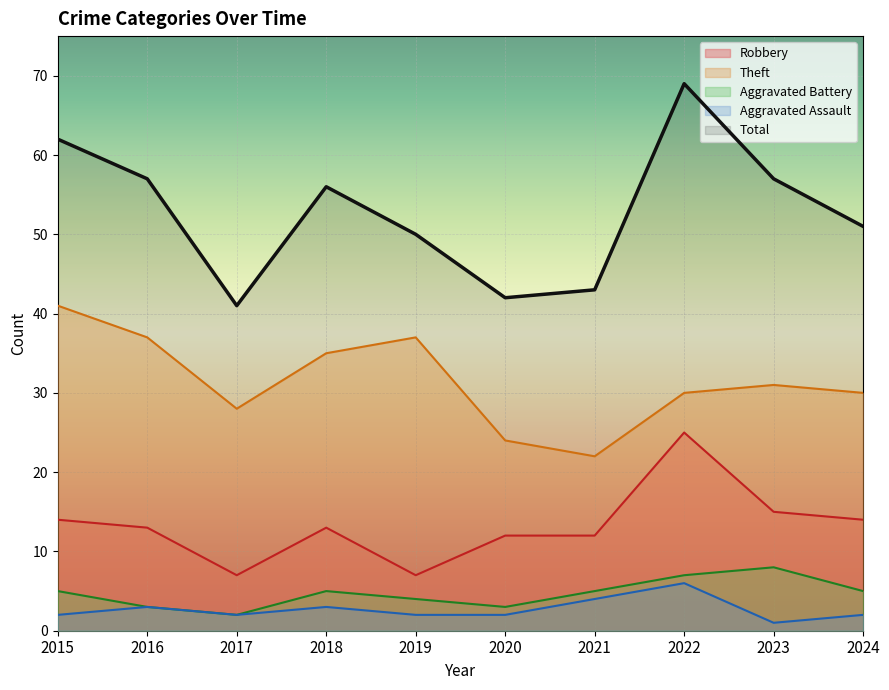

How many values in the Robbery series exceed 13?

4